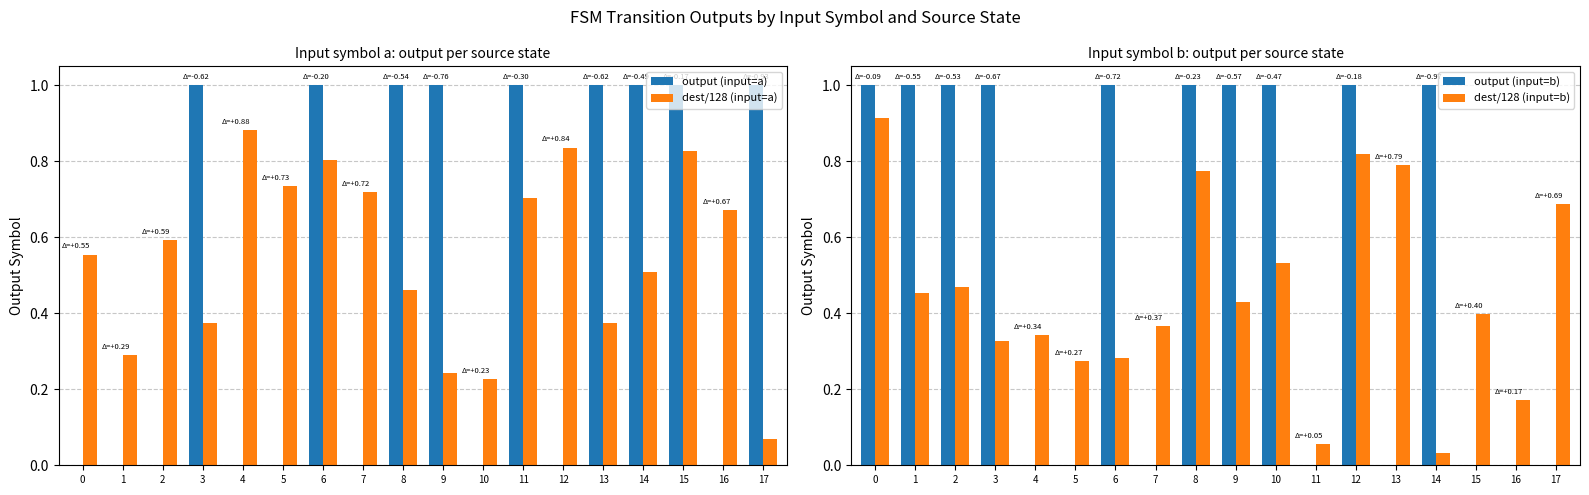

Read the output (input=a) value at 8.

1.0